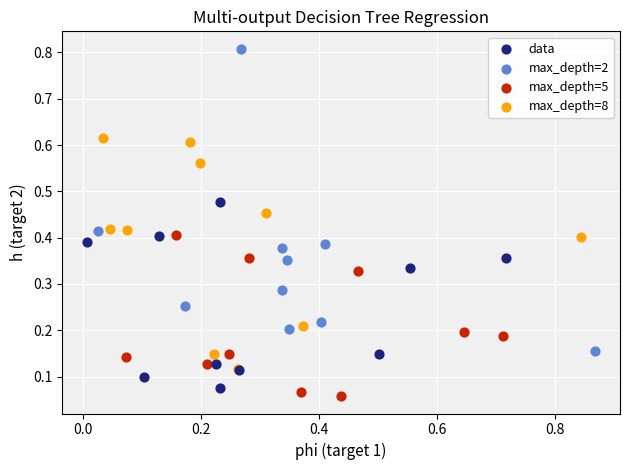

Which series has the largest Y range (max minus min)?

max_depth=2